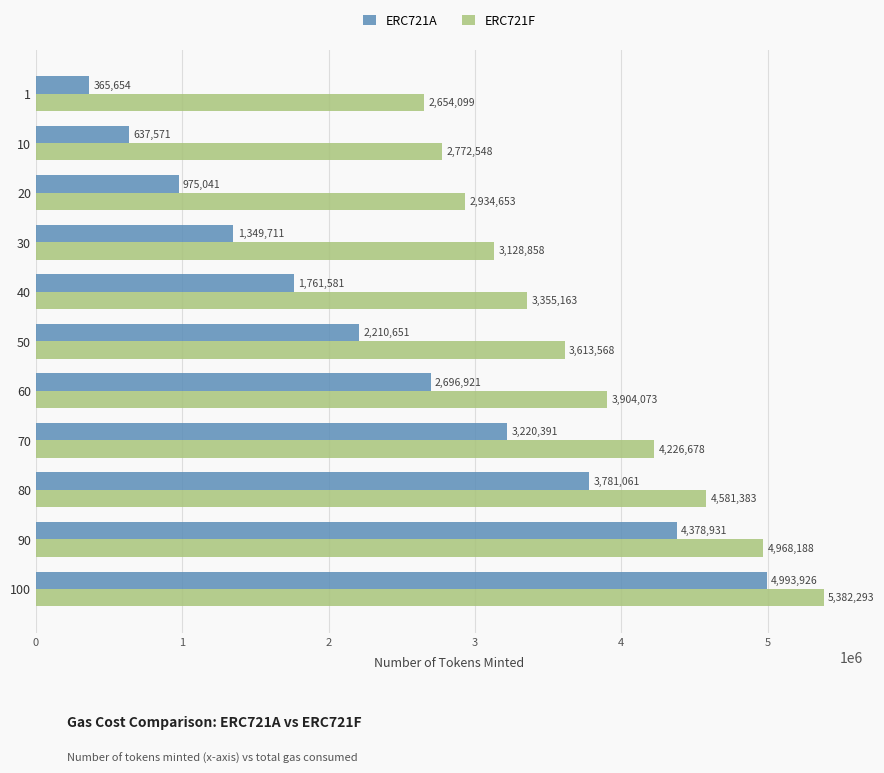

Is the value of ERC721F at 40 greater than the value of ERC721A at 20?

Yes